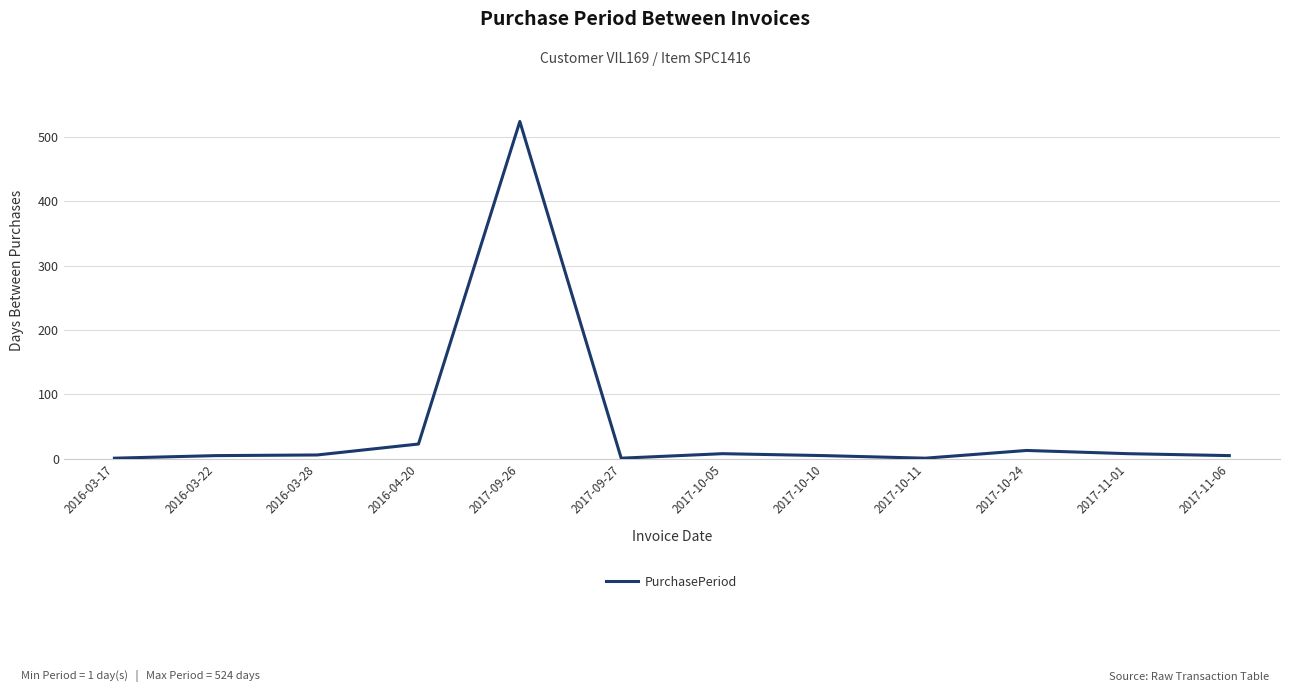

At which label is the value closest to 262?

2016-04-20